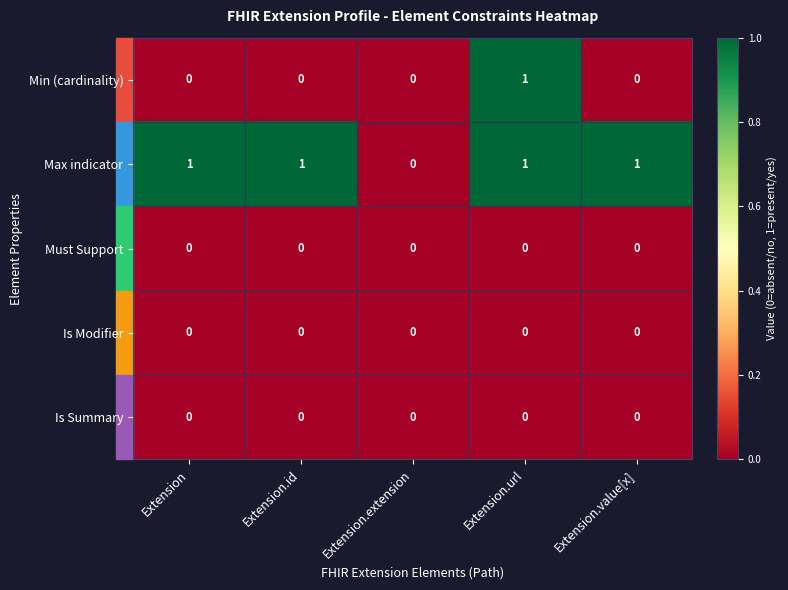

What is the sum of all Max indicator values?

4